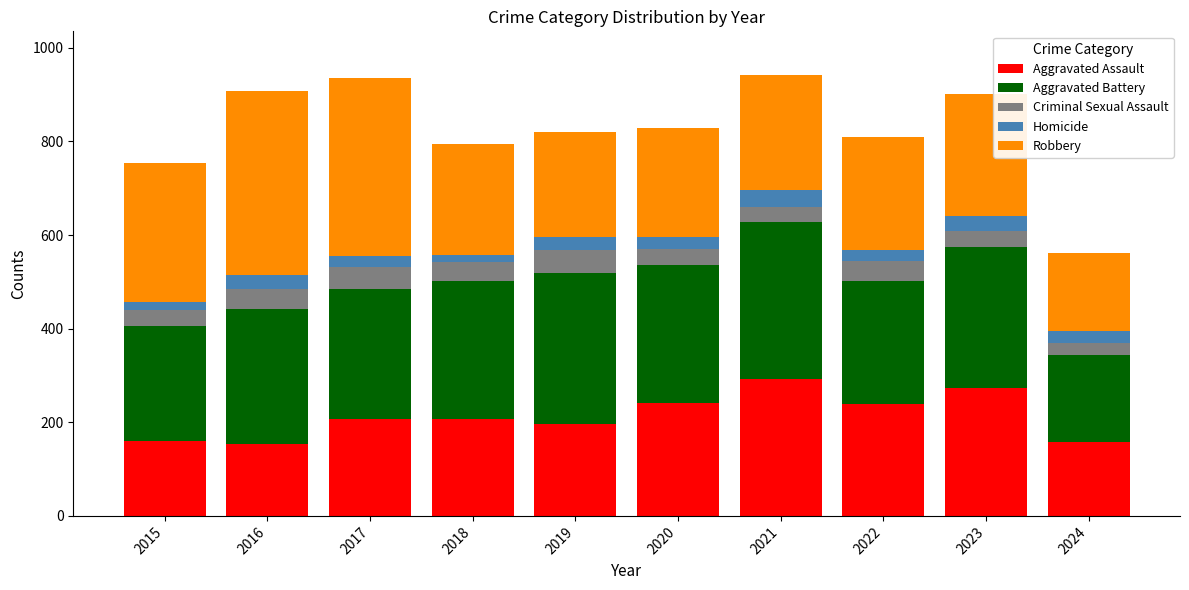

How many bars are there in total?

10